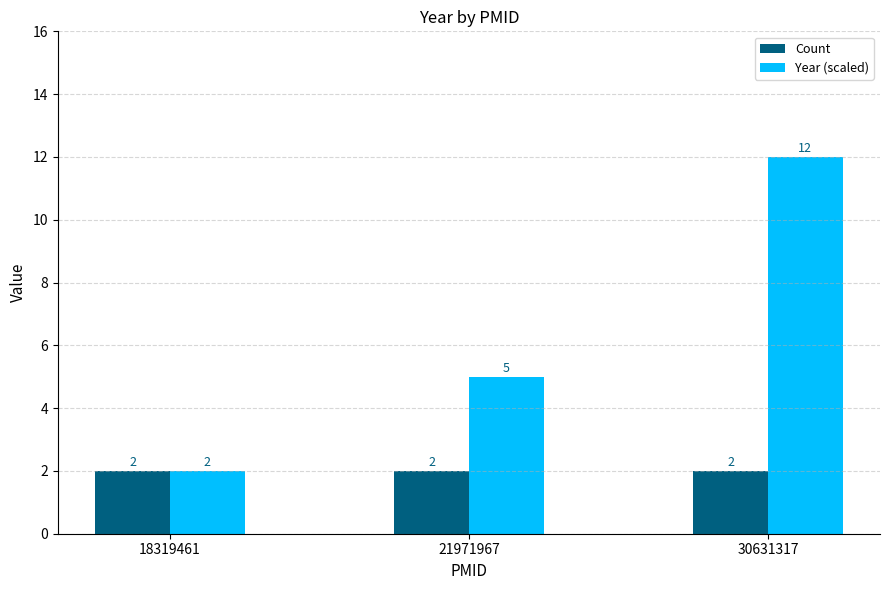

Reading right to left, what are all the values shown in this chart?

Count: 30631317=2	21971967=2	18319461=2
Year (scaled): 30631317=12	21971967=5	18319461=2